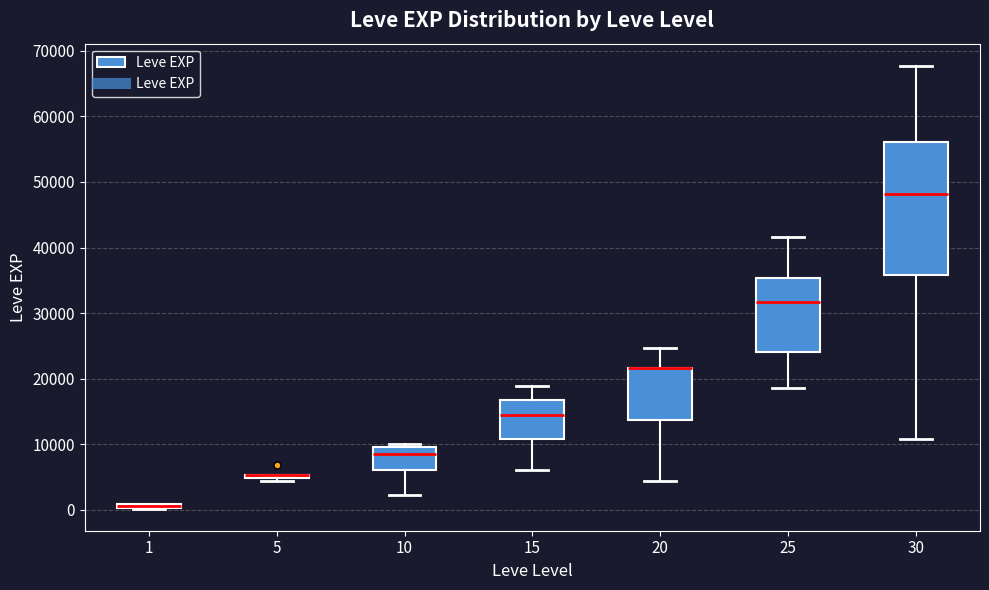

Which box is the tallest, from its lower edge to its upper edge?

30